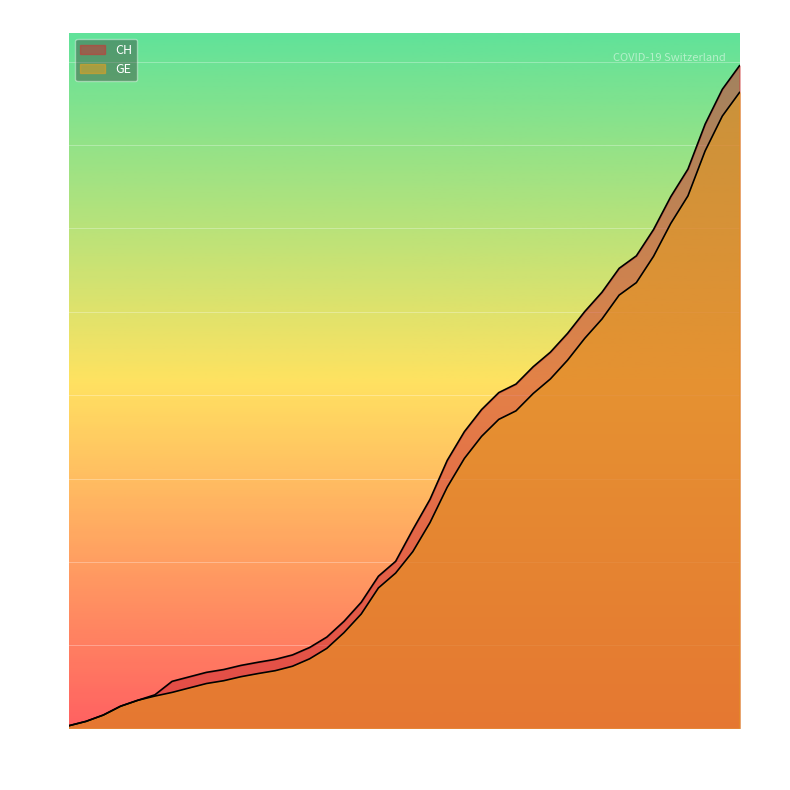

Which series has the largest total across all categories?

CH